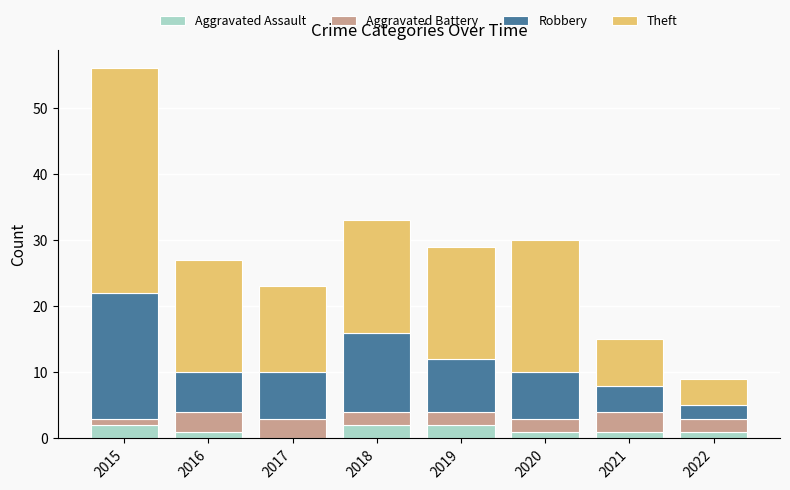

What is the sum of all Aggravated Assault values?

10